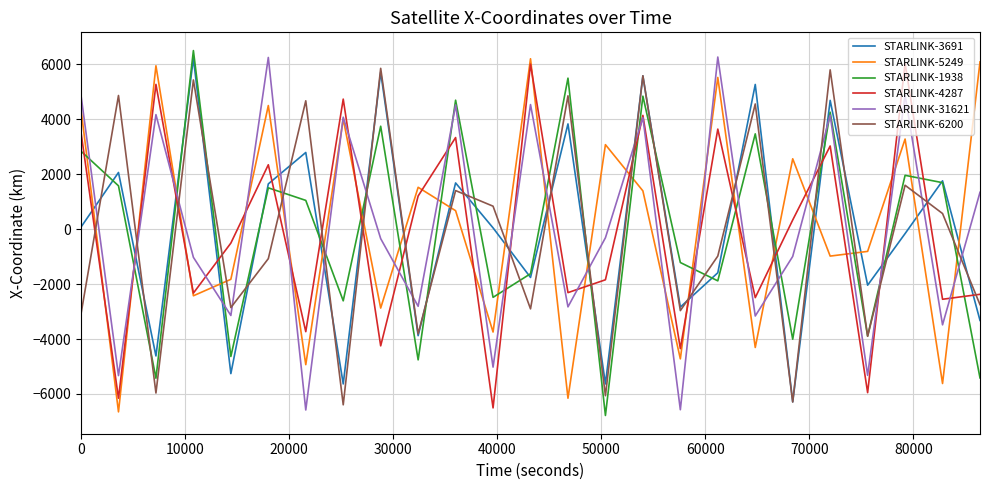

How many intersections are there between STARLINK-5249 and STARLINK-6200?

20